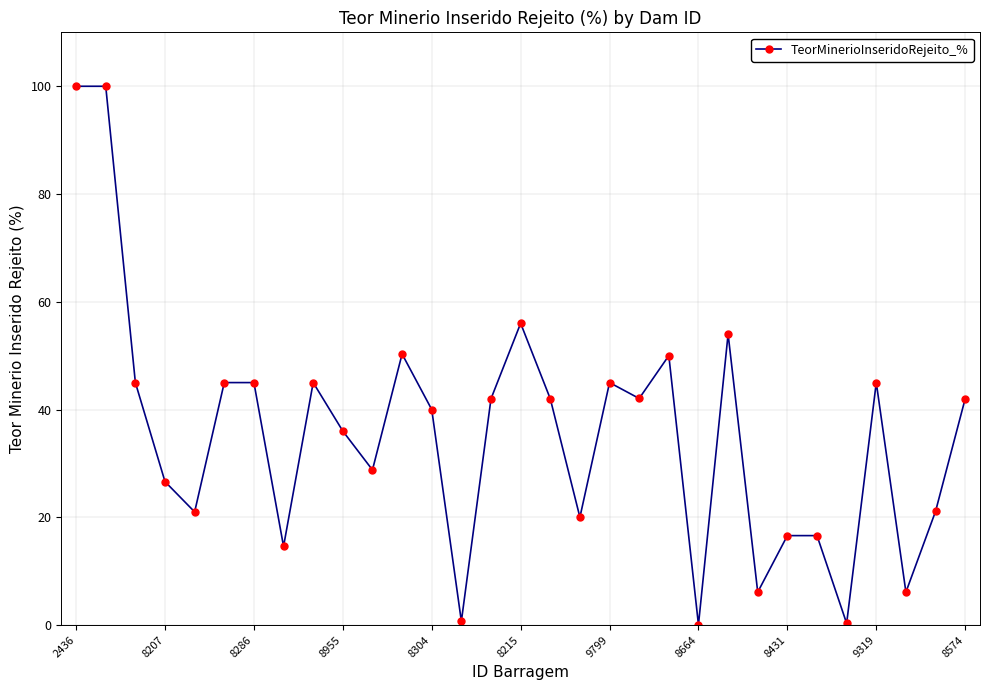

What is the value of the 30th point from the left?

21.1